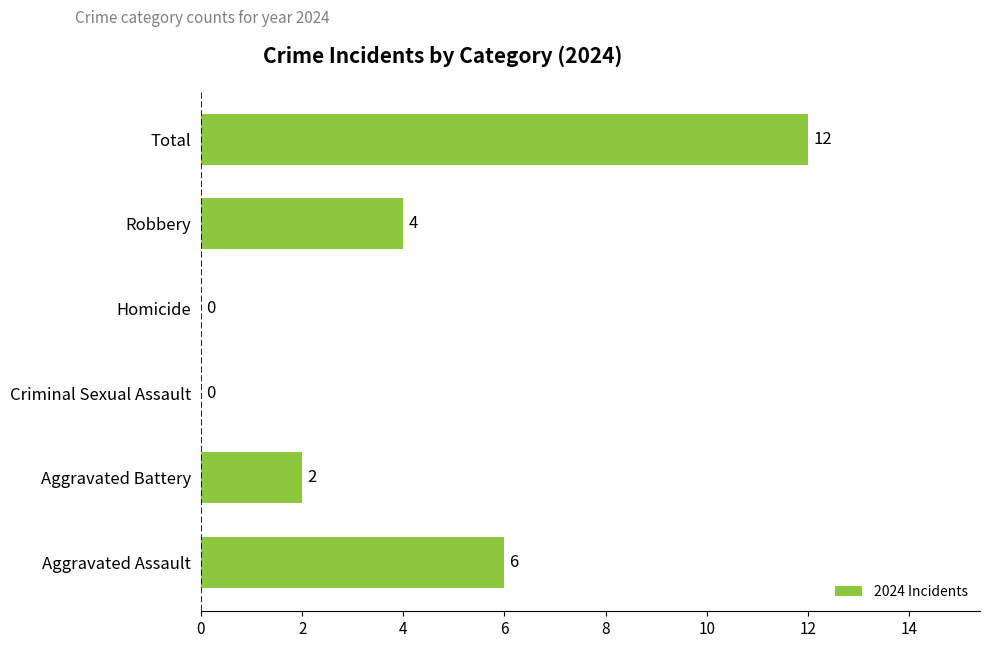

What is the sum of all values?

24